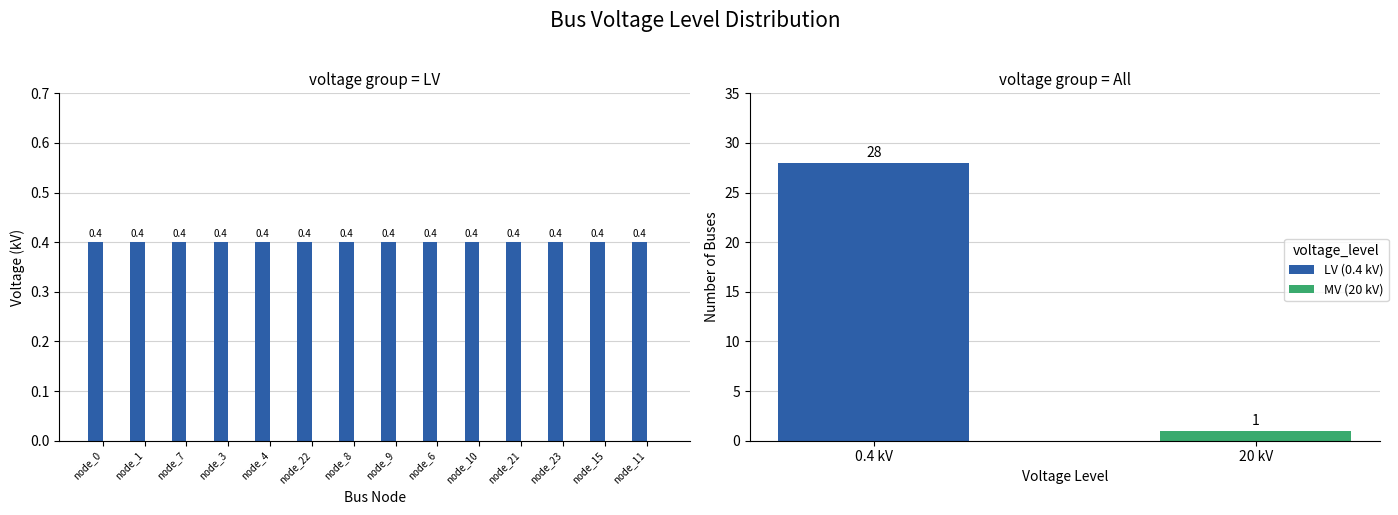

Which series has the largest total across all categories?

LV (0.4 kV)